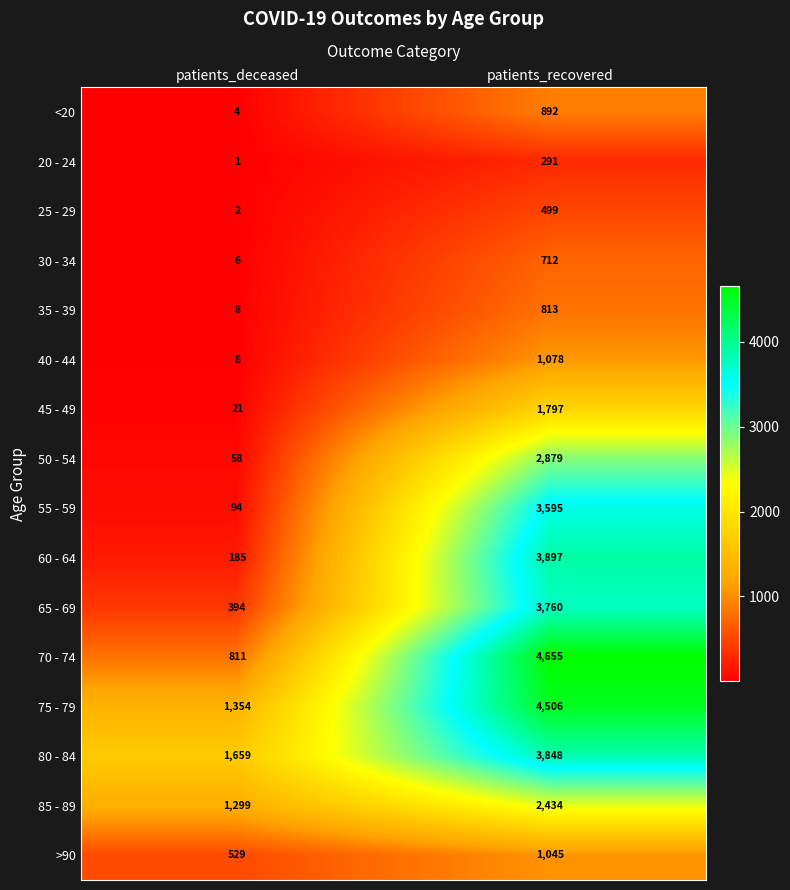

What is the difference between the maximum and minimum values in the >90 series?

516